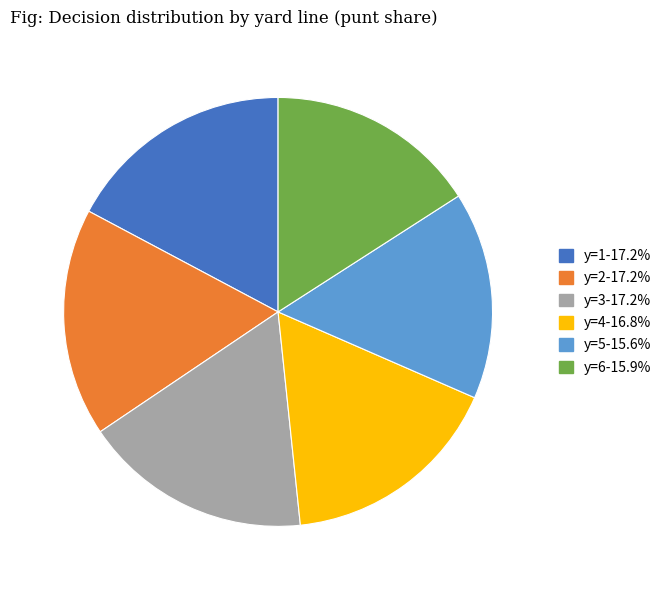

Count the number of slices in the pie.

6